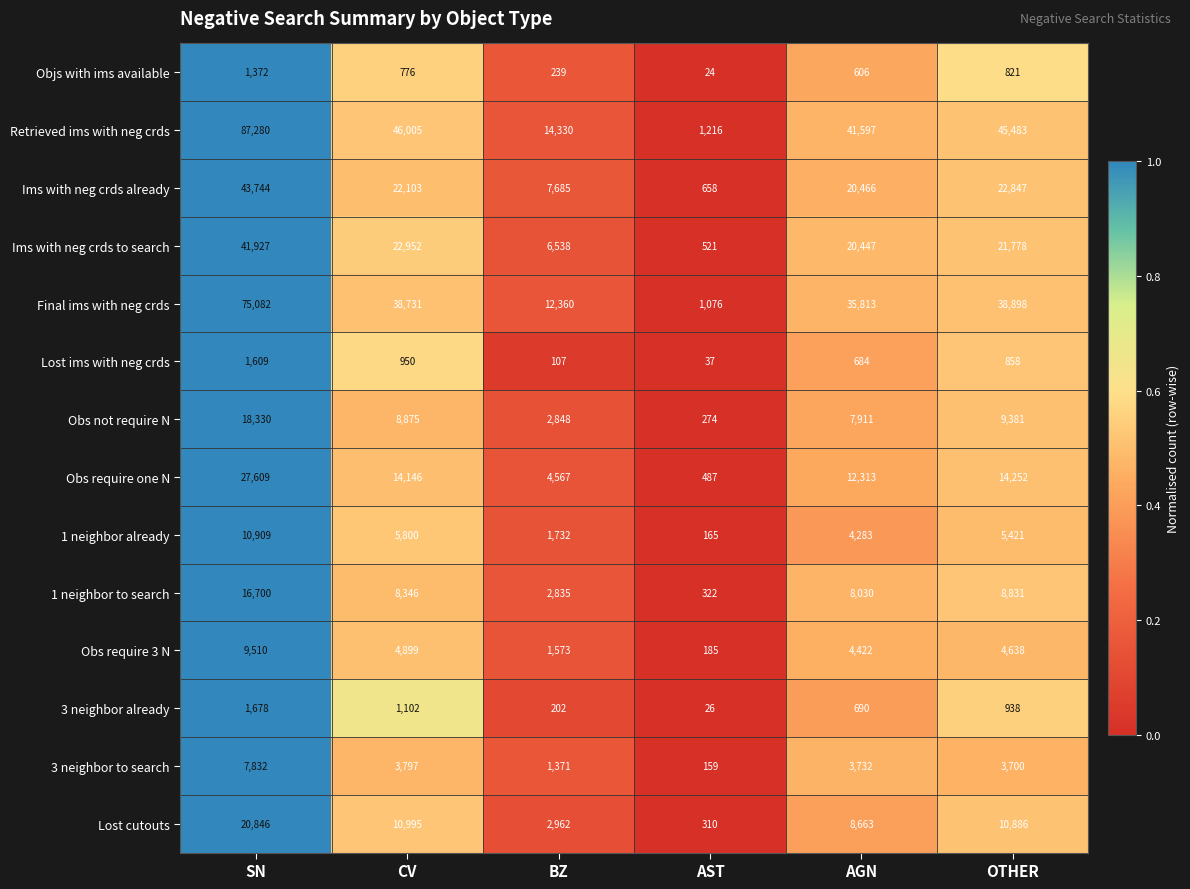

Read the Ims with neg crds already value at AGN, to the nearest 100.

20500